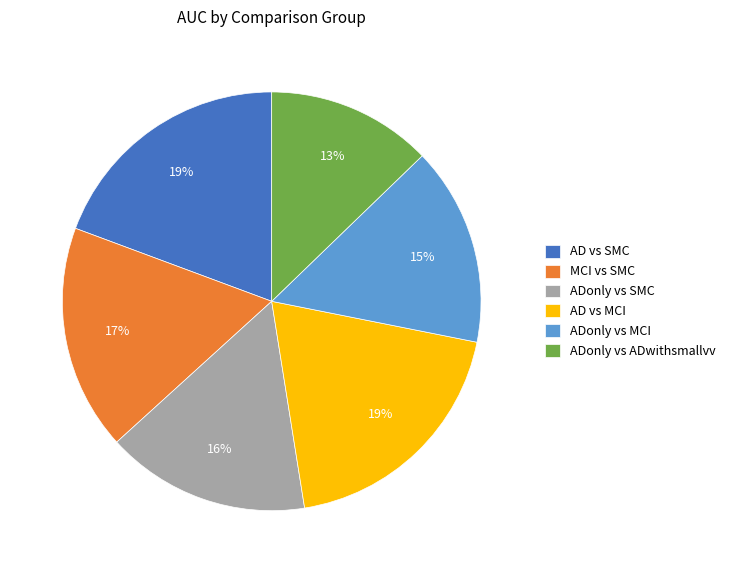

To the nearest percent, what is the combined percentage of ADonly vs MCI and ADonly vs ADwithsmallvv?

28%